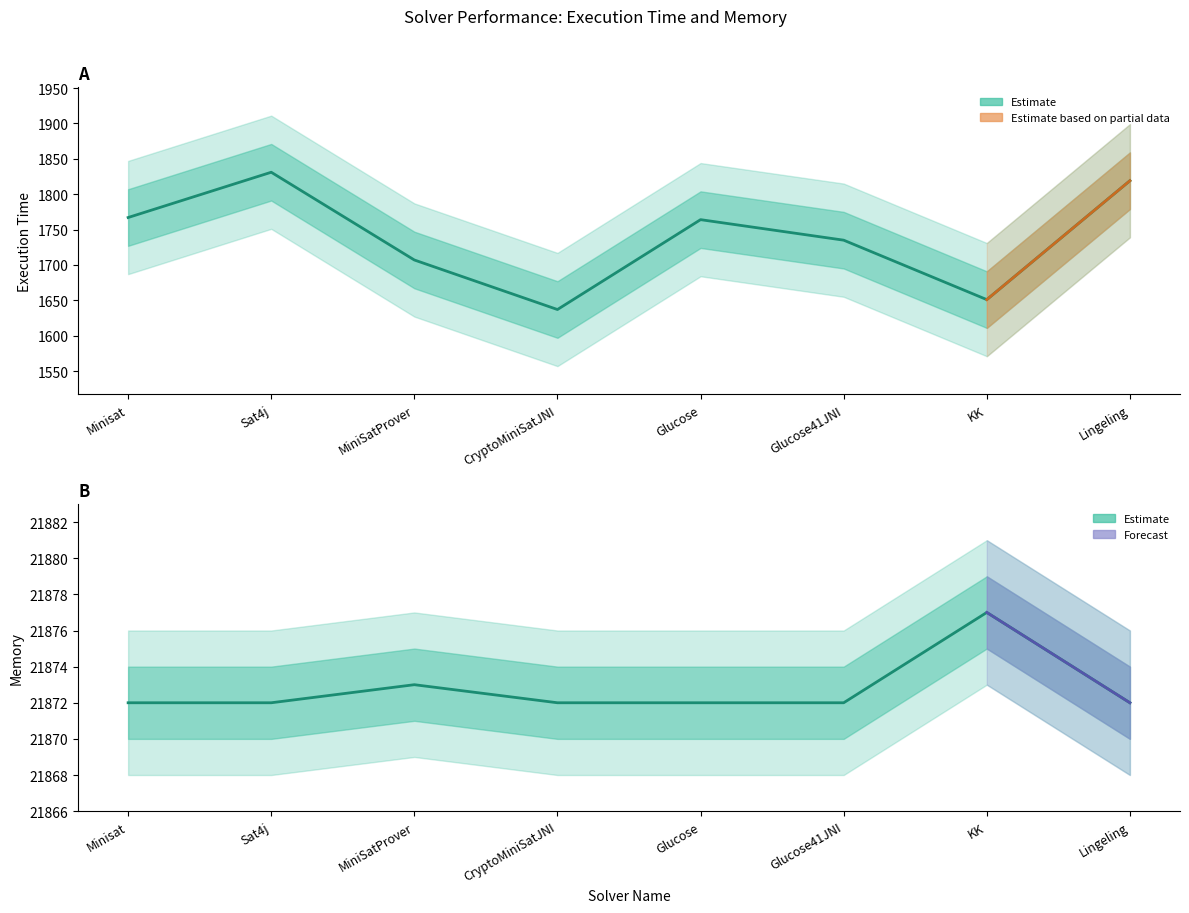

Does the chart have visible grid lines?

No